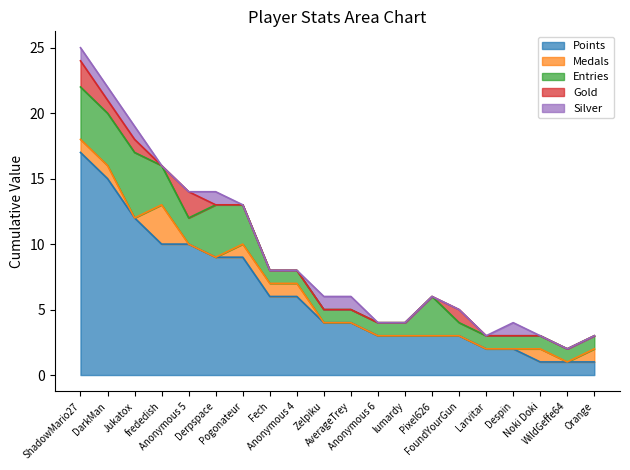

Rank the categories by Gold value from lowest to highest.

frededish, Derpspace, Pogonateur, Fech, Anonymous 4, Zelpiku, AverageTrey, Anonymous 6, lumardy, Pixel626, Larvitar, Despin, Noki Doki, WildGeffe64, Orange, DarkMan, Jukatox, FoundYourGun, ShadowMario27, Anonymous 5